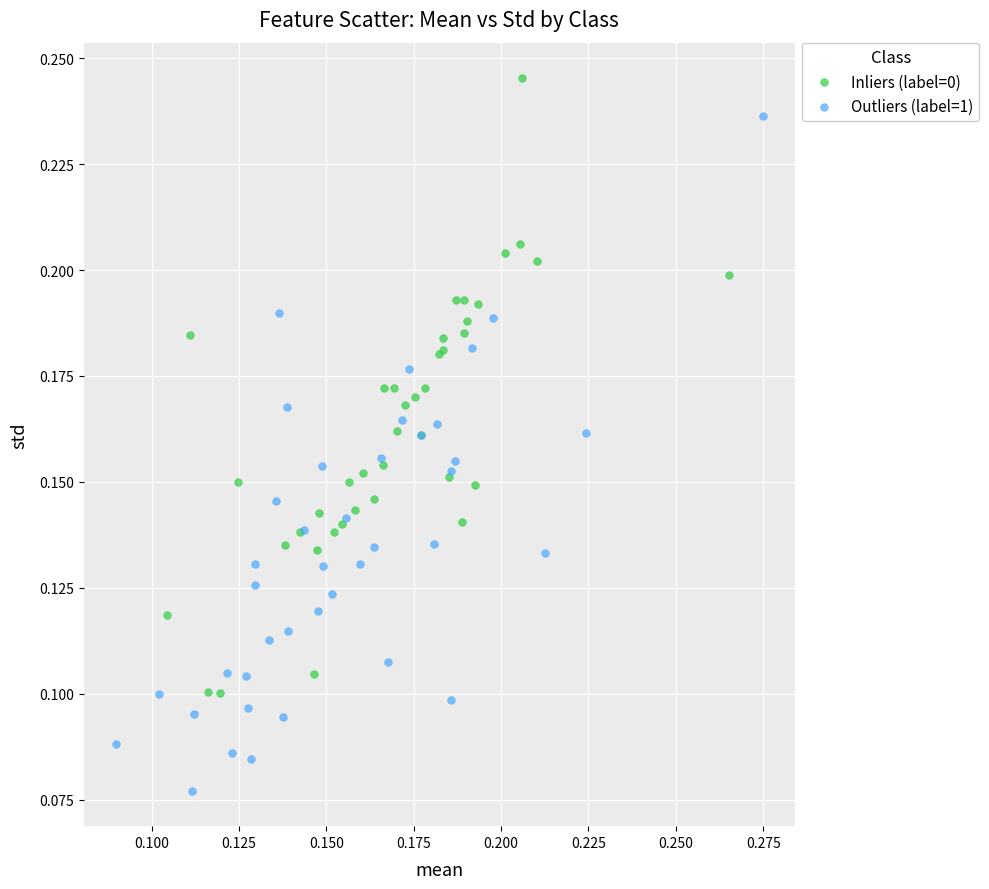

Which series reaches the maximum Y coordinate?

Inliers (label=0)